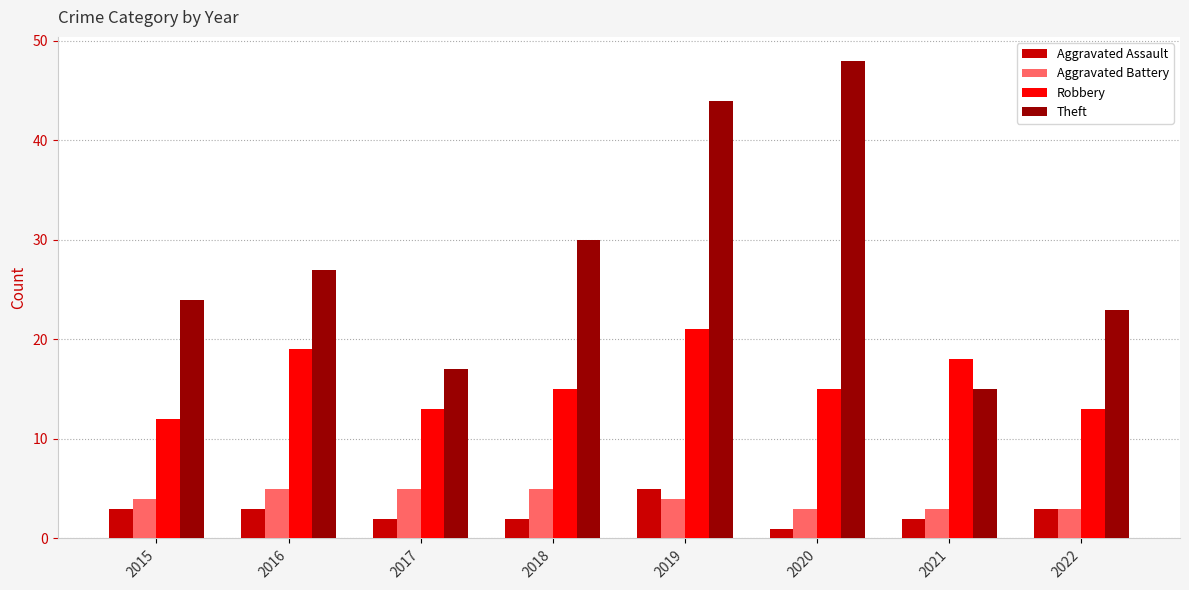

Reading right to left, transcribe all the data shown in this chart.

Aggravated Assault: 2022=3	2021=2	2020=1	2019=5	2018=2	2017=2	2016=3	2015=3
Aggravated Battery: 2022=3	2021=3	2020=3	2019=4	2018=5	2017=5	2016=5	2015=4
Robbery: 2022=13	2021=18	2020=15	2019=21	2018=15	2017=13	2016=19	2015=12
Theft: 2022=23	2021=15	2020=48	2019=44	2018=30	2017=17	2016=27	2015=24